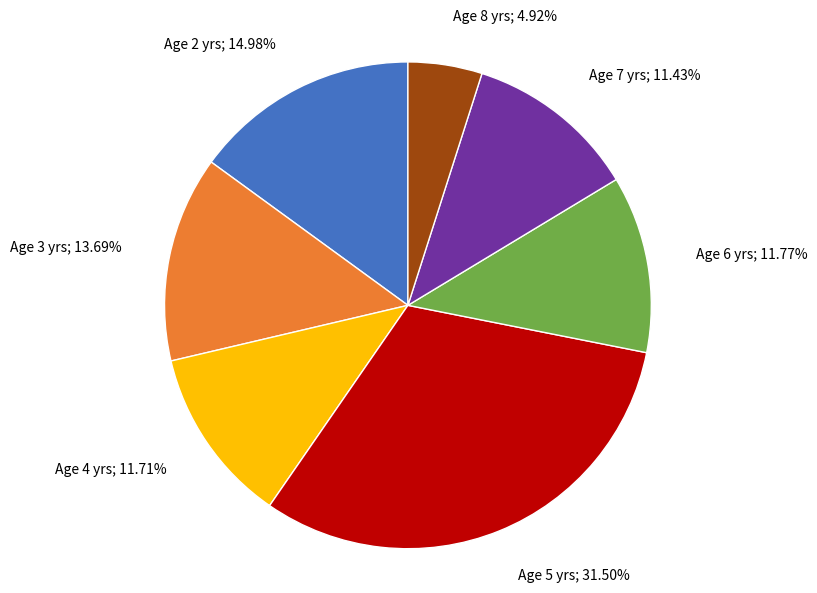

How many slices are in this pie chart?

7